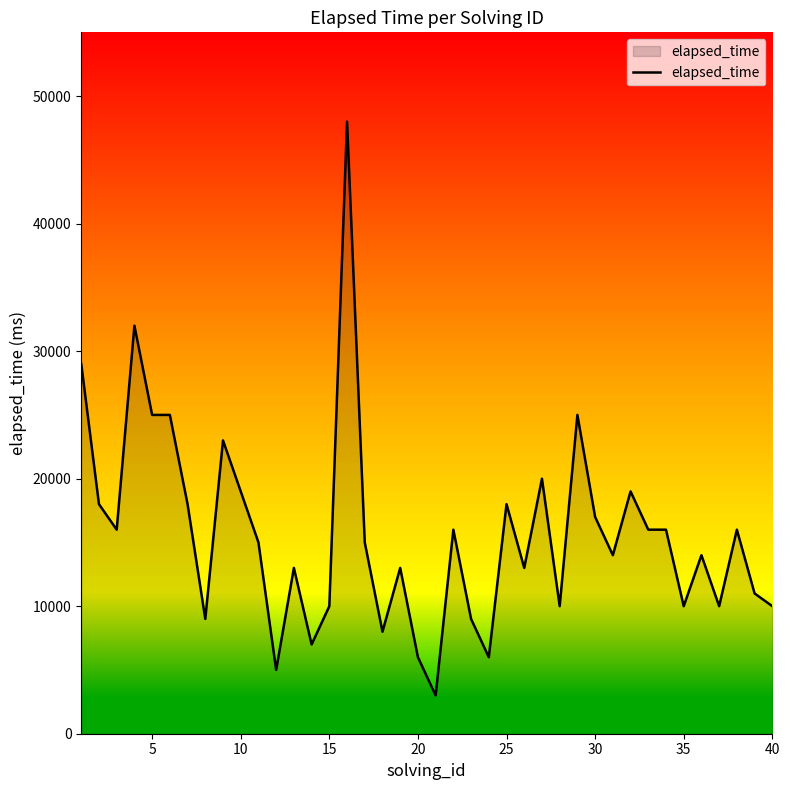

What is the minimum value shown in the chart?

3000